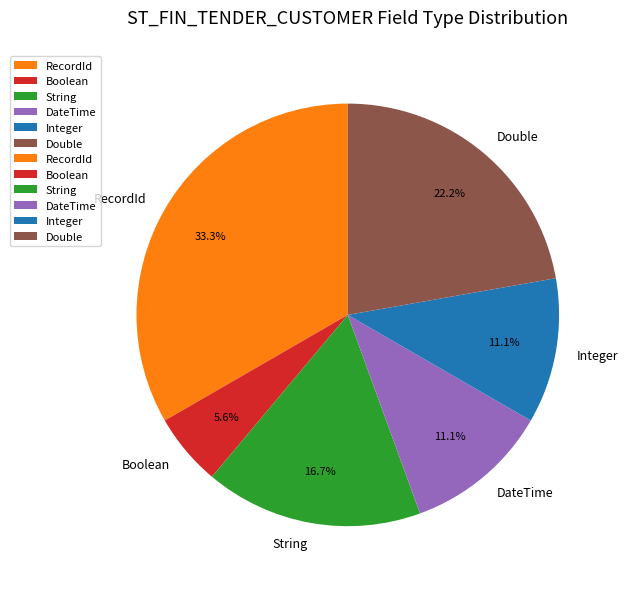

Which category has the biggest portion of the pie?

RecordId